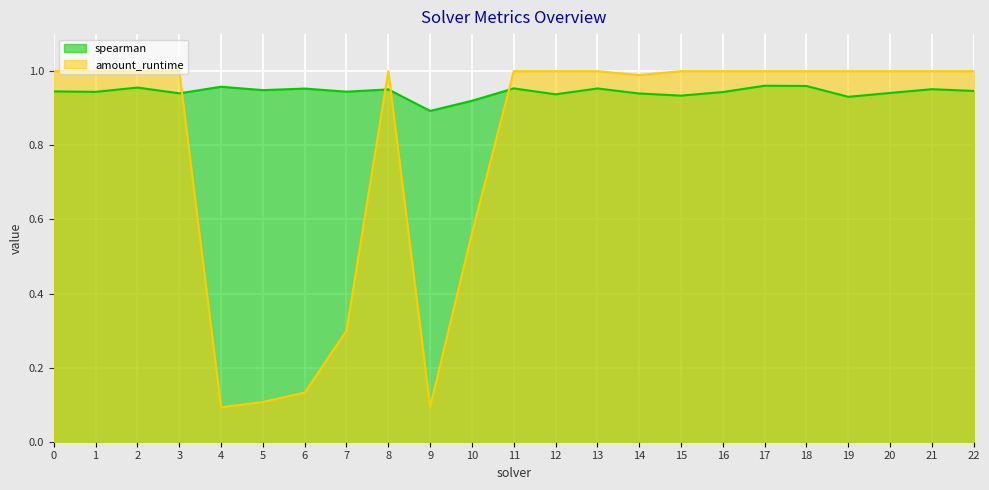

Between 17 and 10, which is larger?

17